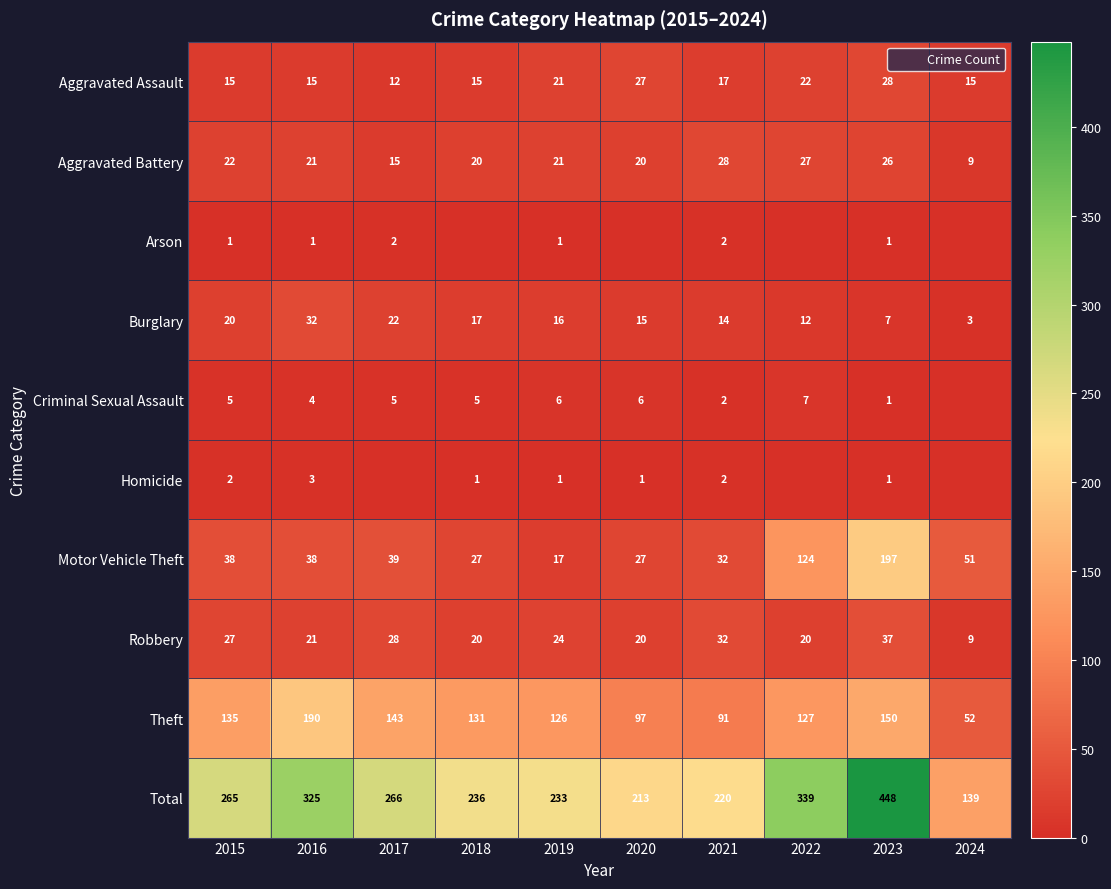

Where does the Aggravated Battery series first go above 21?

2015